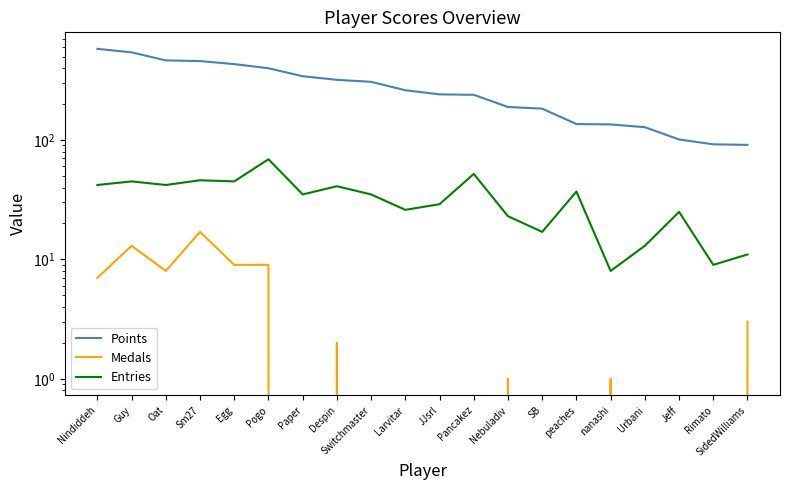

Reading left to right, transcribe all the data shown in this chart.

Points: 580	542	464	458	432	399	342	319	307	261	241	239	189	183	136	135	128	101	92	91
Medals: 7	13	8	17	9	9	0	2	0	0	0	0	1	0	0	1	0	0	0	3
Entries: 42	45	42	46	45	69	35	41	35	26	29	52	23	17	37	8	13	25	9	11